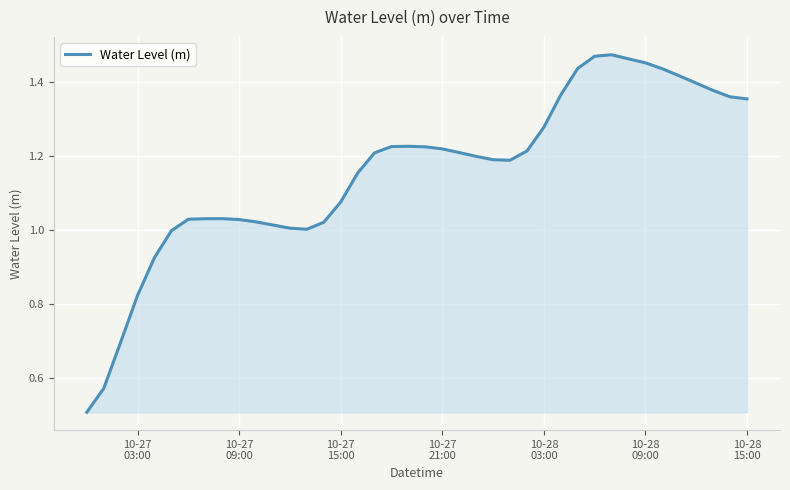

What is the minimum value shown in the chart?

0.5